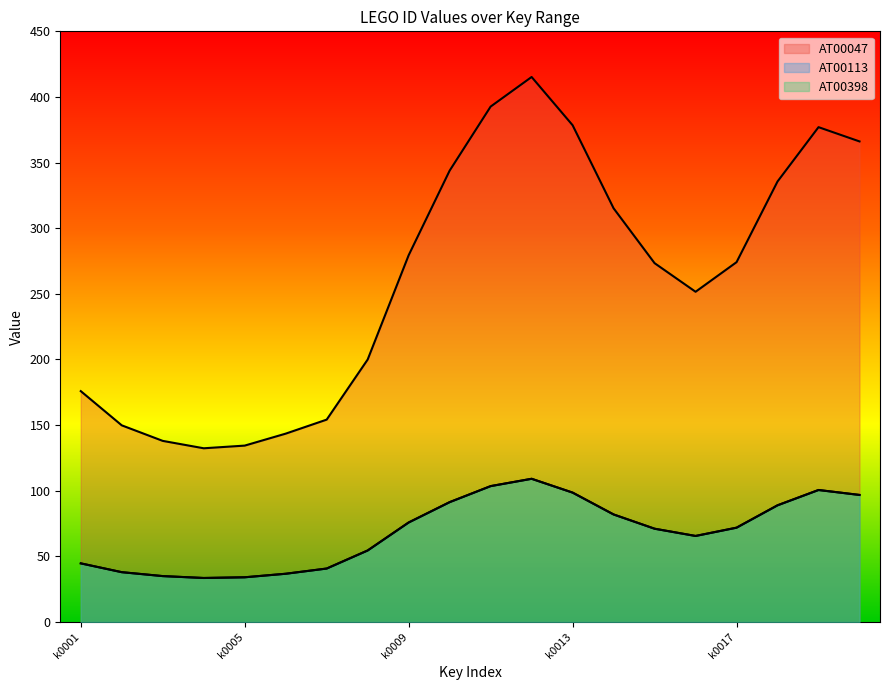

At which label does AT00047 reach its peak?

k0012